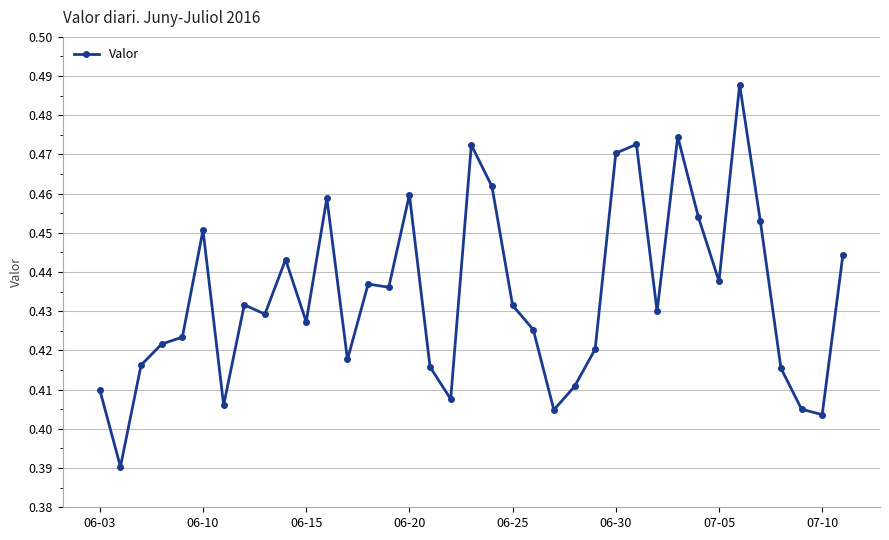

How many values are between 0 and 1?

37